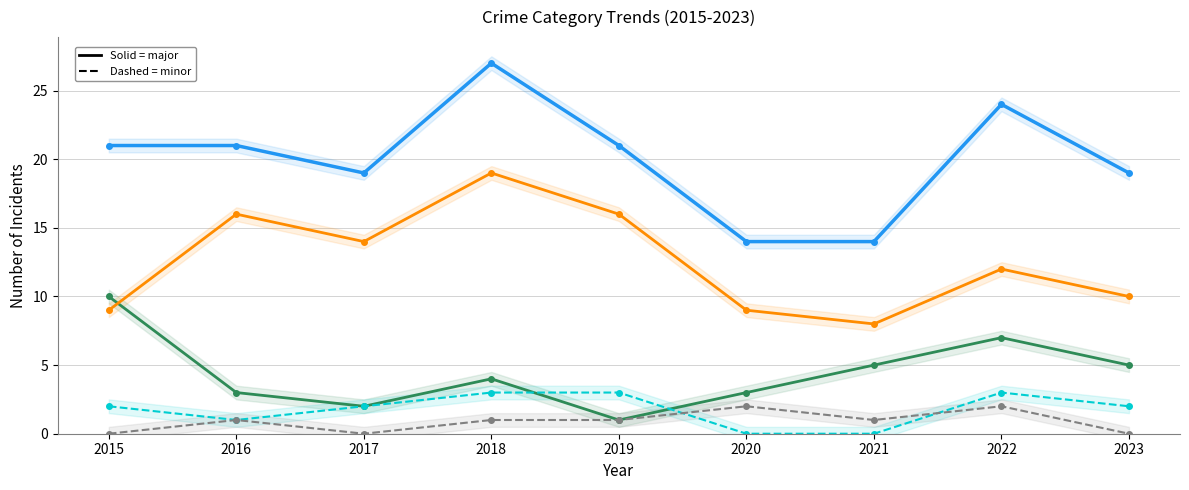

What is the sum of the Total values at 2023 and 2022?

43